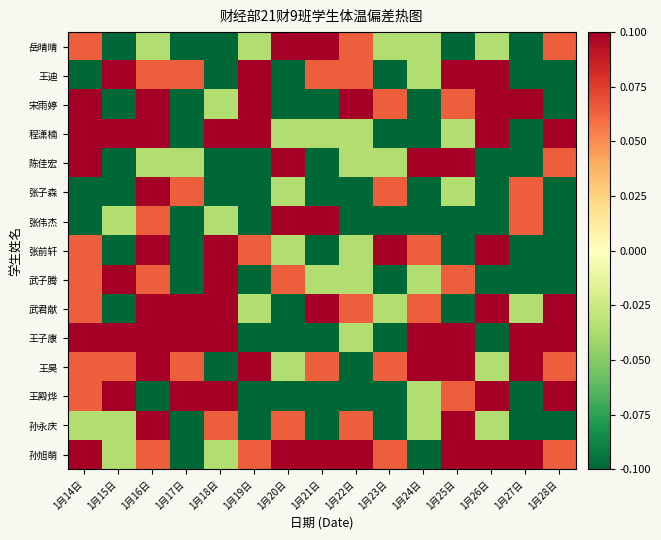

What is the smallest value displayed?

-0.2